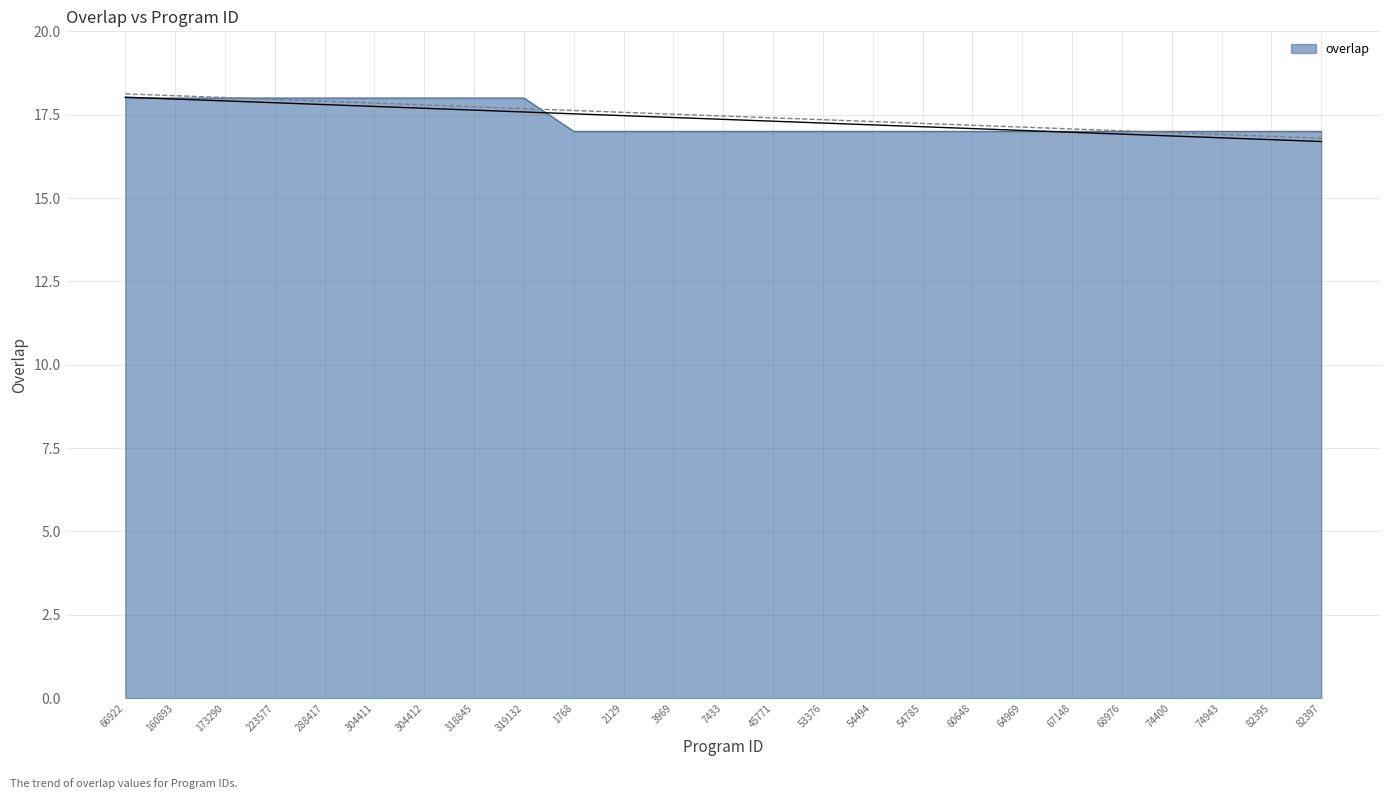

Rank the categories by value from highest to lowest.

66922, 160893, 173290, 223577, 288417, 304411, 304412, 318845, 319132, 1768, 2129, 3969, 7433, 45771, 53376, 54494, 54785, 60648, 64969, 67148, 68976, 74400, 74943, 82395, 82397